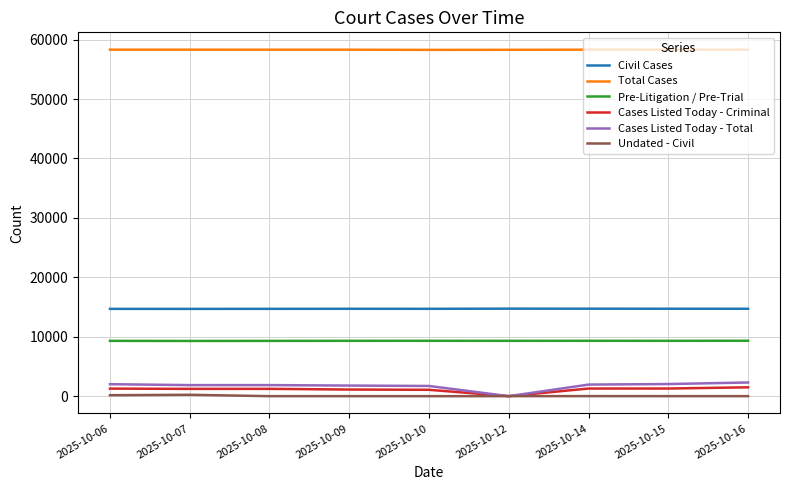

What is the sum of all Cases Listed Today - Criminal values?

9980